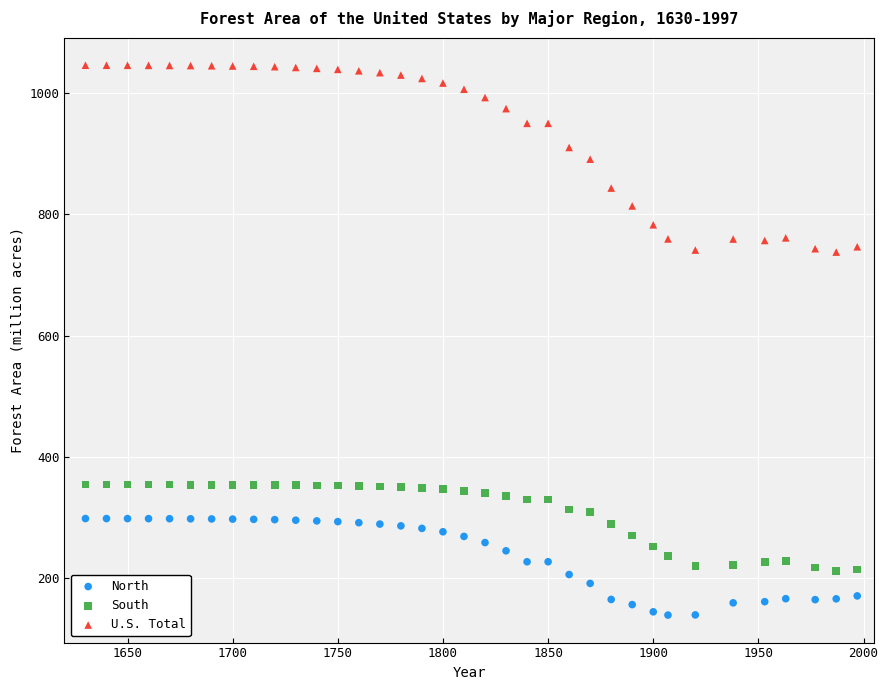

Which series reaches the minimum Y coordinate?

North